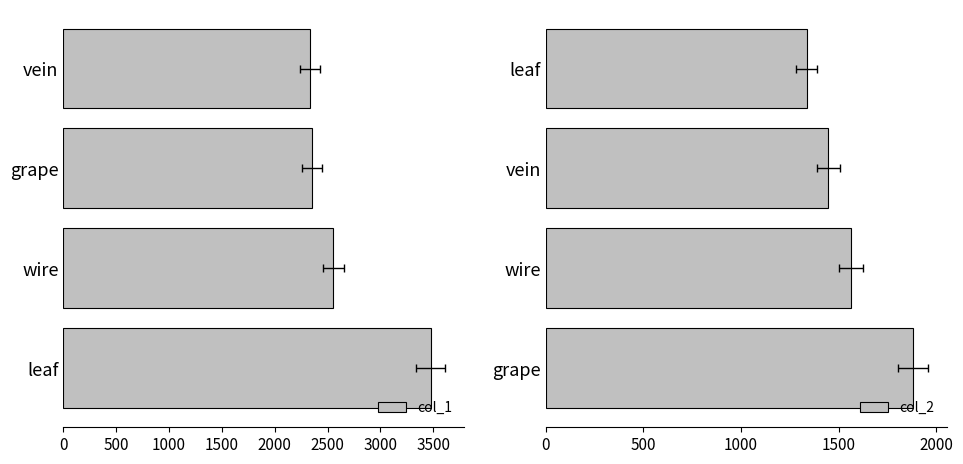

Which series has the widest spread of values?

col_1